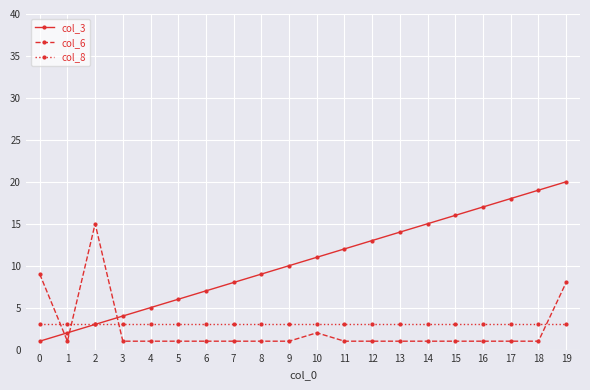

Between which two adjacent categories do col_6 and col_3 first intersect?

0 and 1